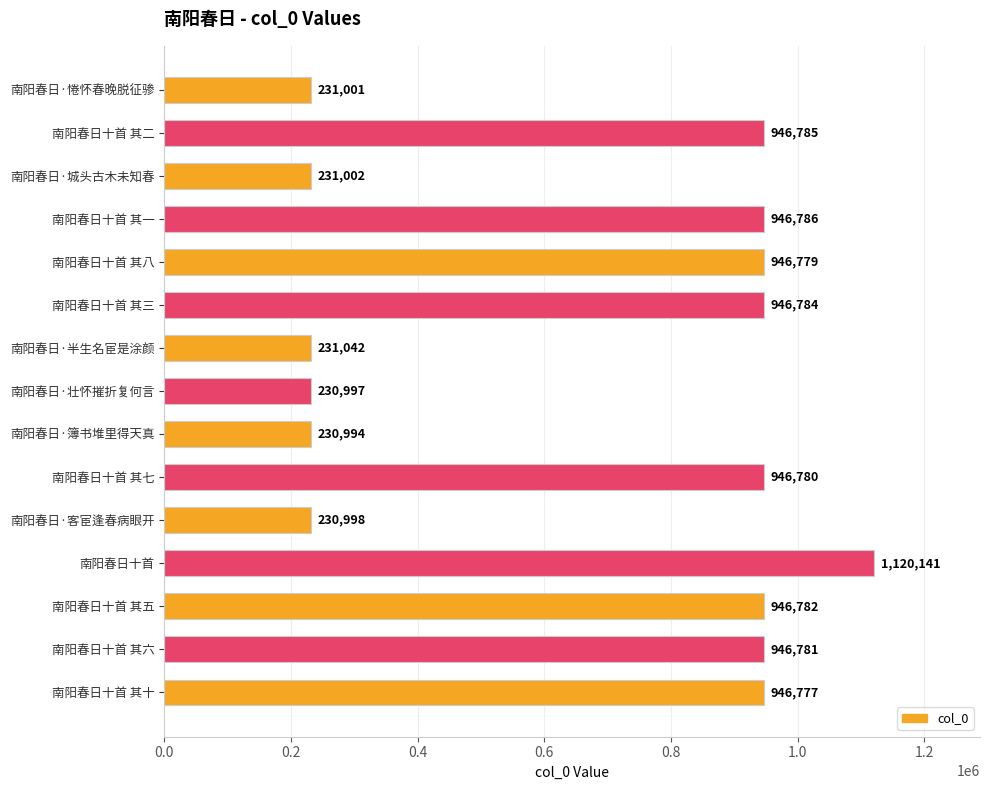

What is the greatest value displayed?

1120141